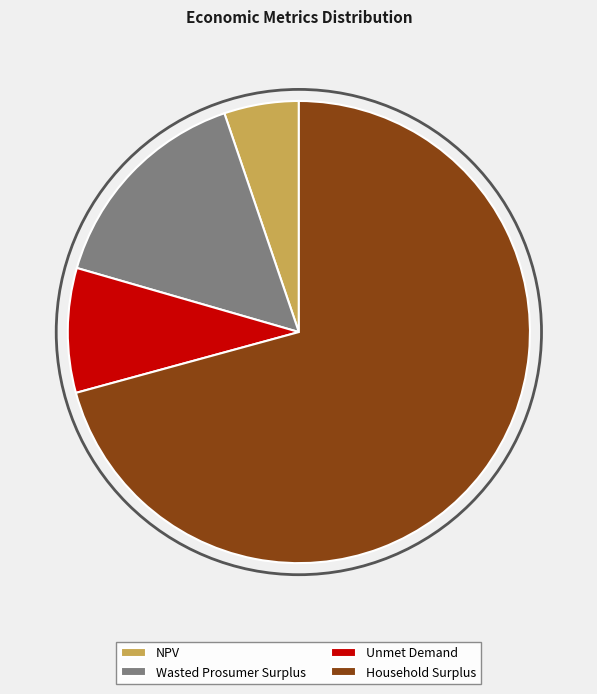

How many slices are in this pie chart?

4